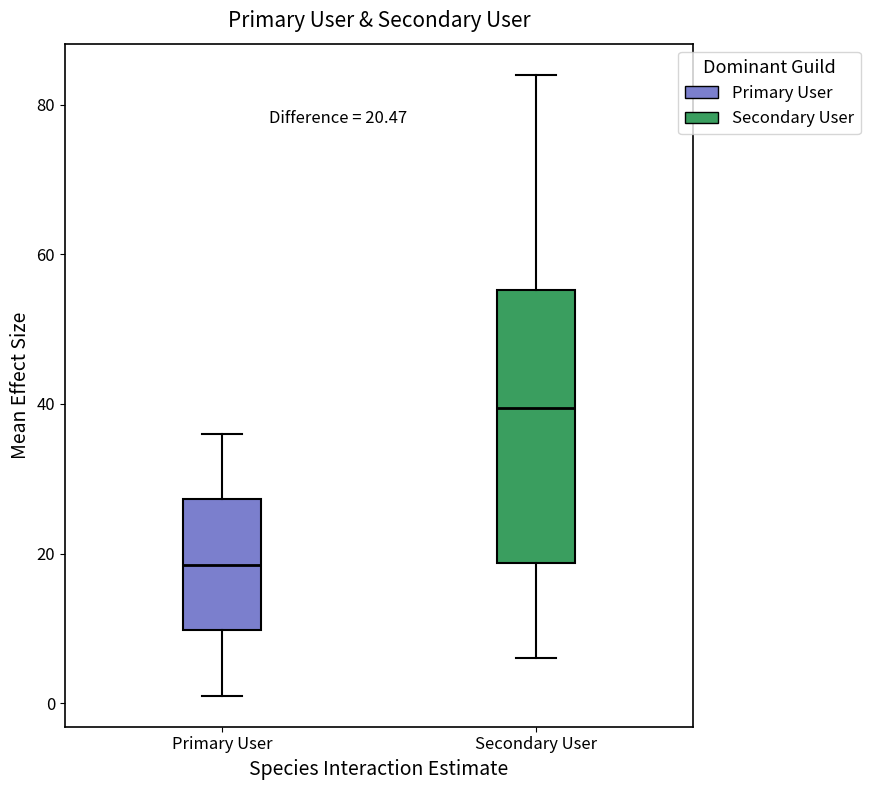

Which box's median line is the lowest?

Primary User